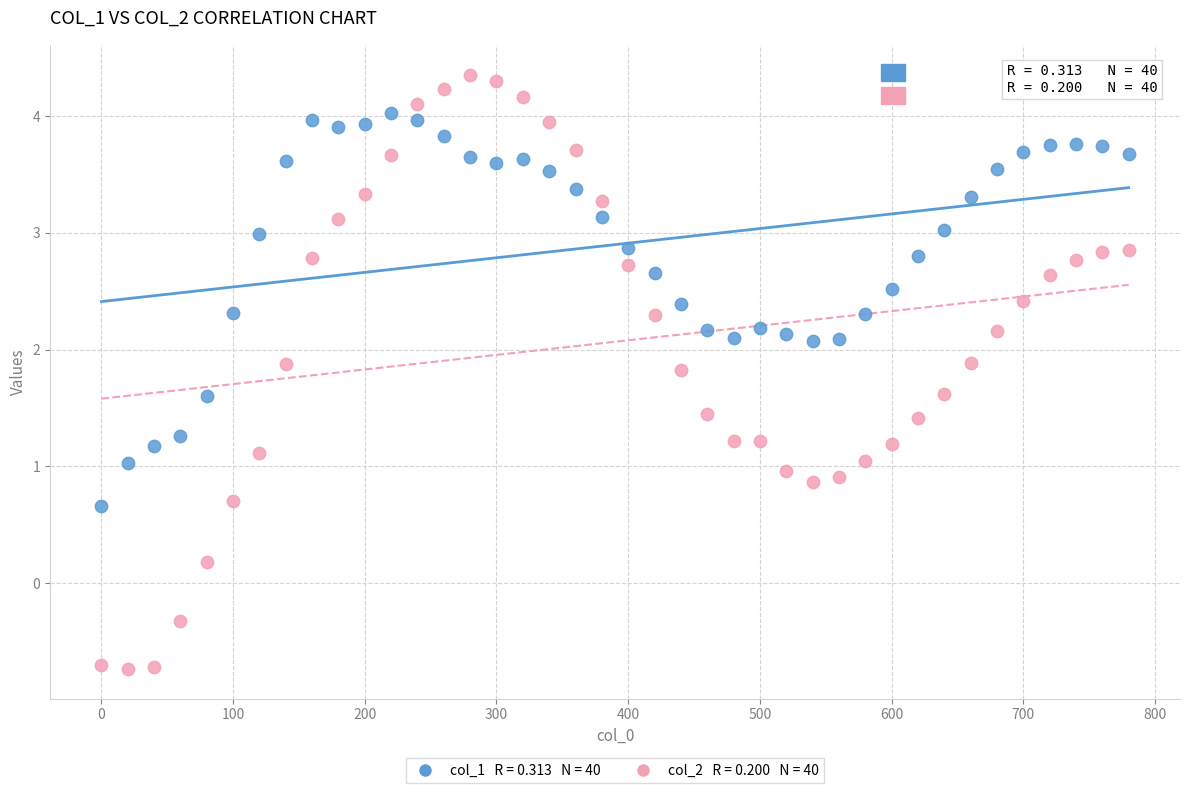

Across all data points, what is the range of X values (max minus min)?

780.0